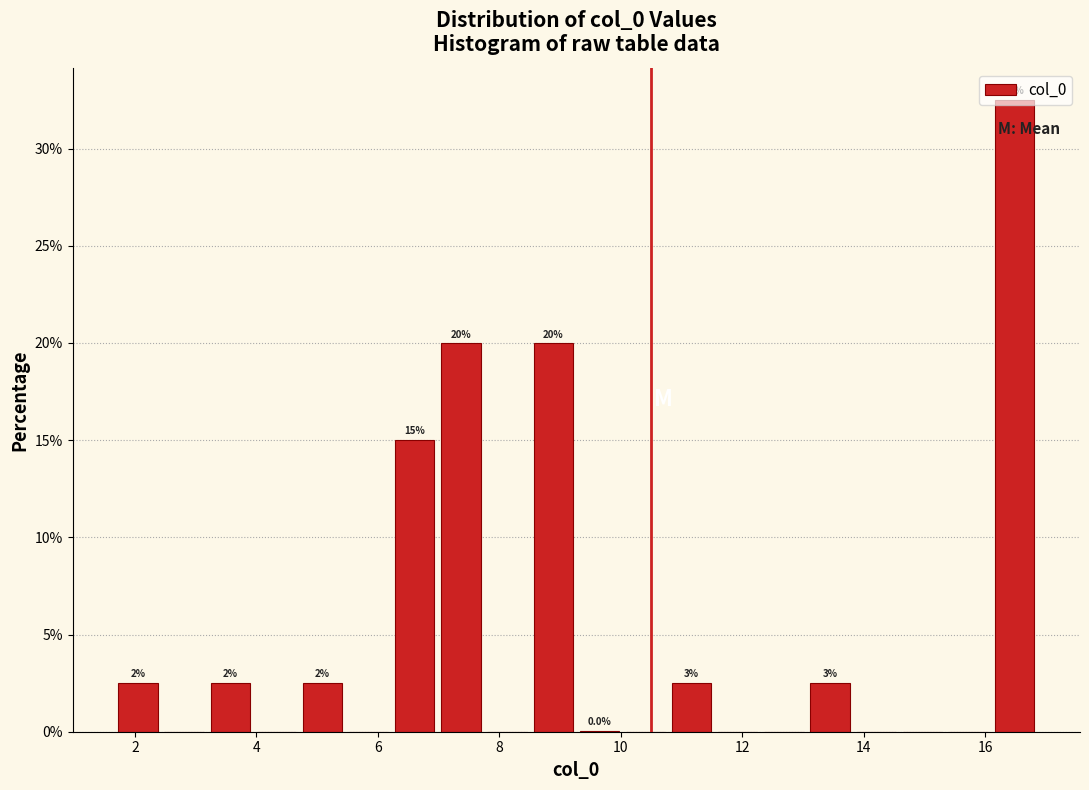

Around what value on the x-axis is the tallest bar? Give the approximate position of its centre, as read against the axis.

16.4